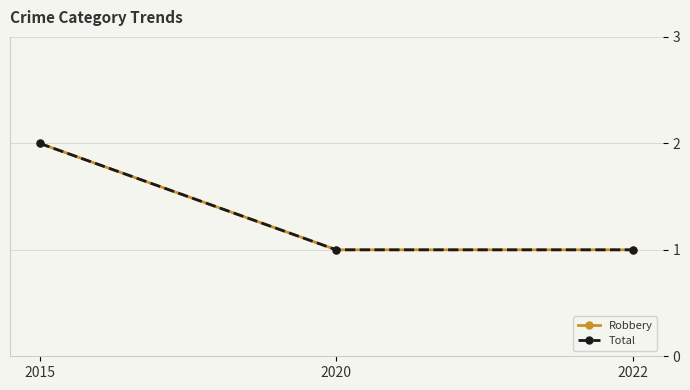

Rank the categories by Robbery value from lowest to highest.

2020, 2022, 2015